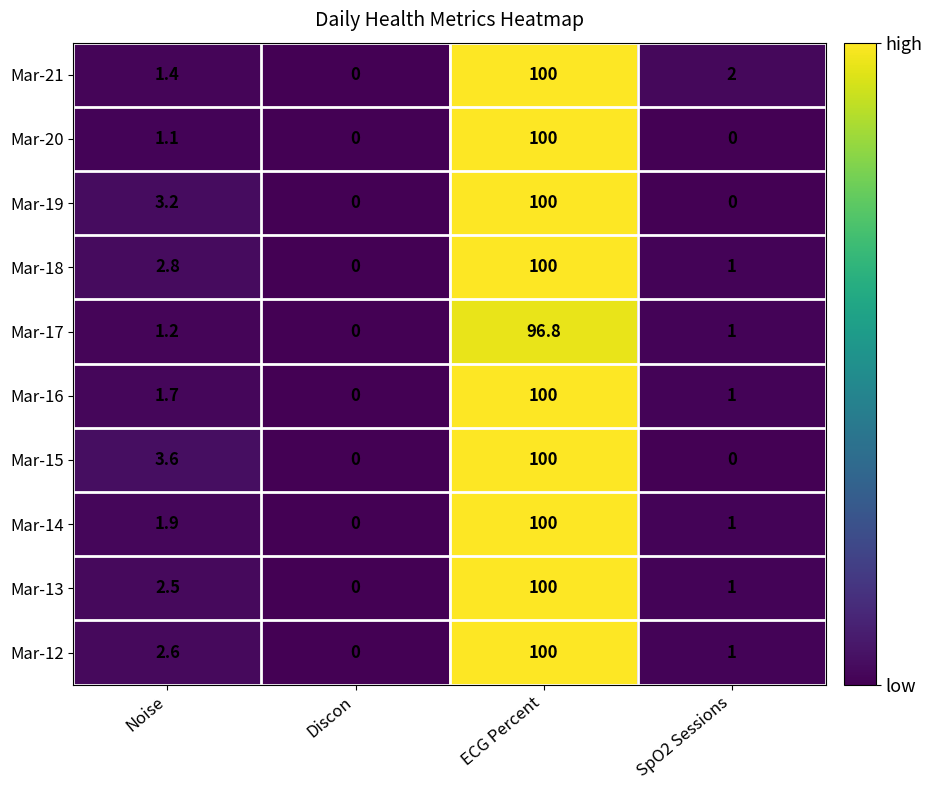

At Noise, list the series in order from largest to smallest.

Mar-15, Mar-19, Mar-18, Mar-12, Mar-13, Mar-14, Mar-16, Mar-21, Mar-17, Mar-20